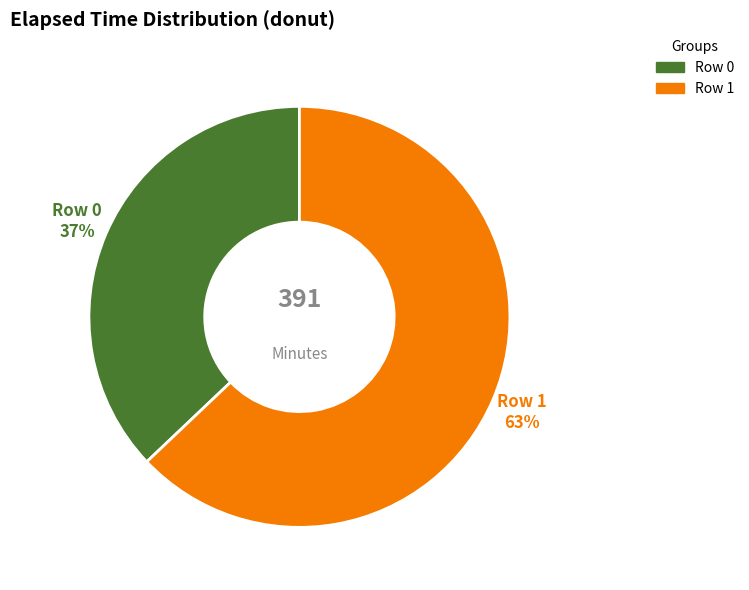

What is the largest slice in the pie chart?

Row 1